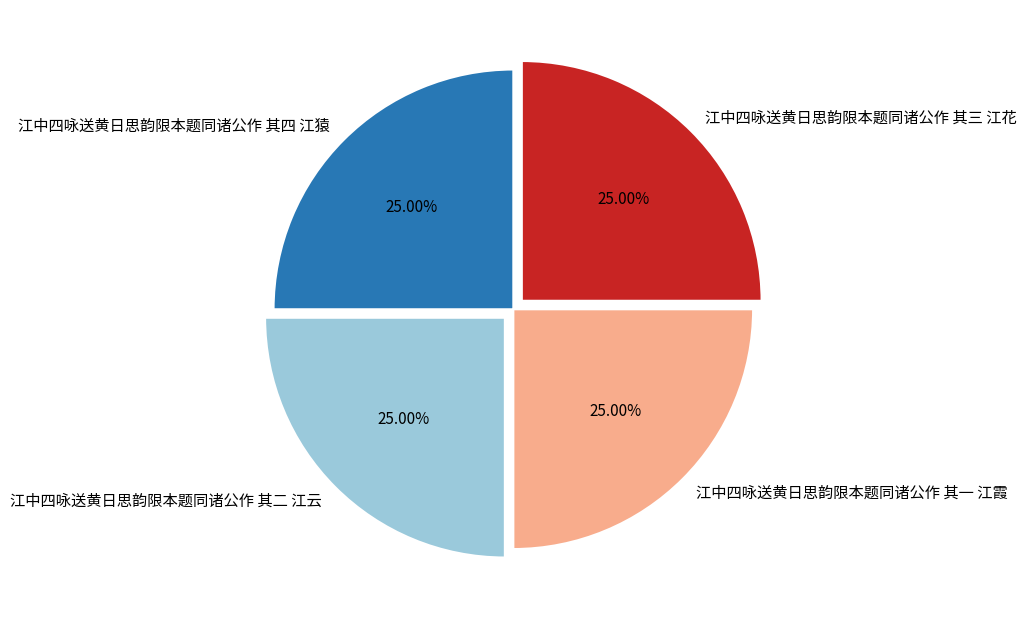

How many slices are in this pie chart?

4